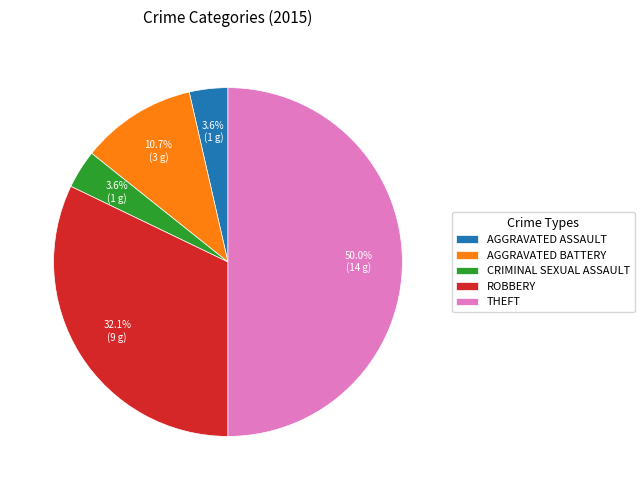

Which slice is the largest?

THEFT